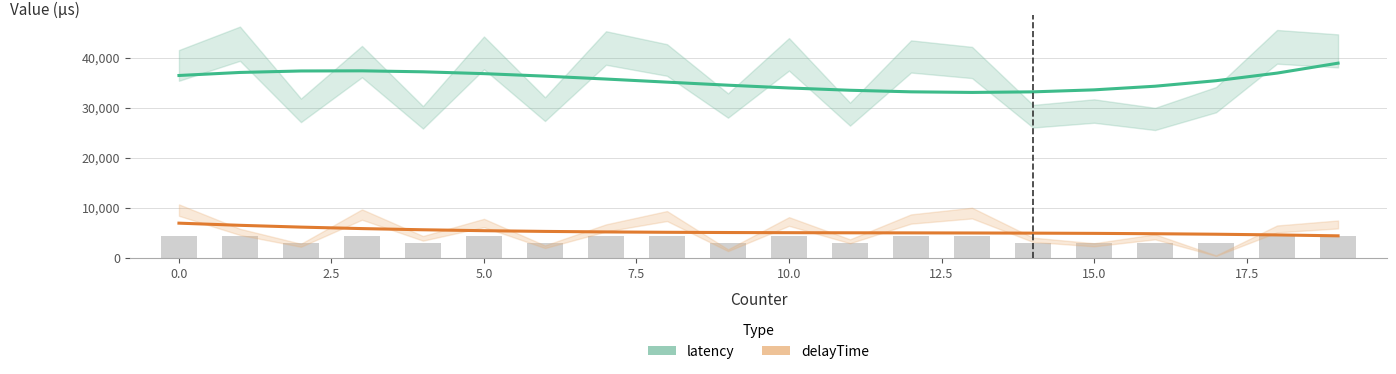

What is the spread (max minus min) of values at 12?

28212.9